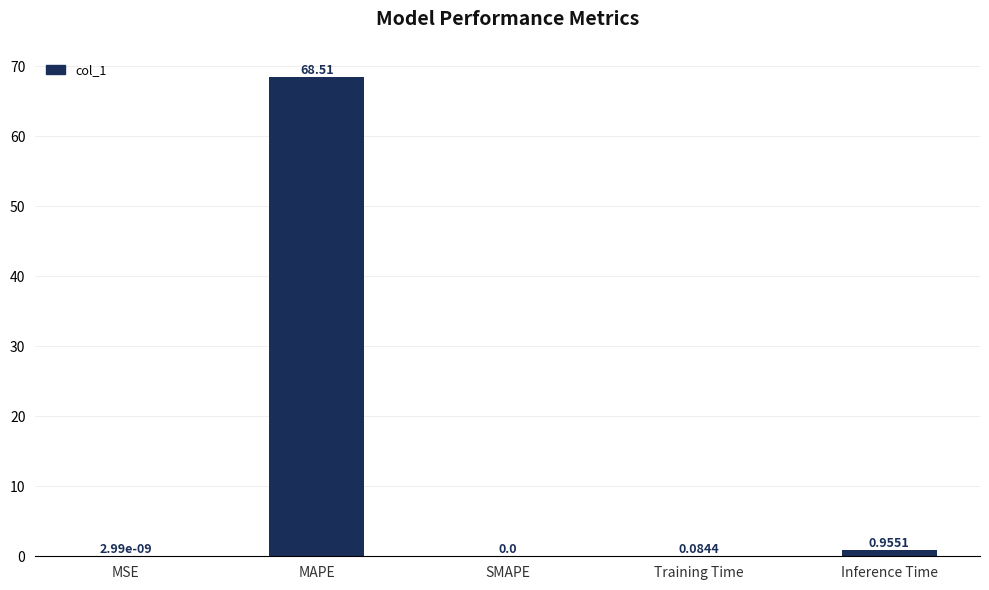

Count the number of categories in the chart.

5